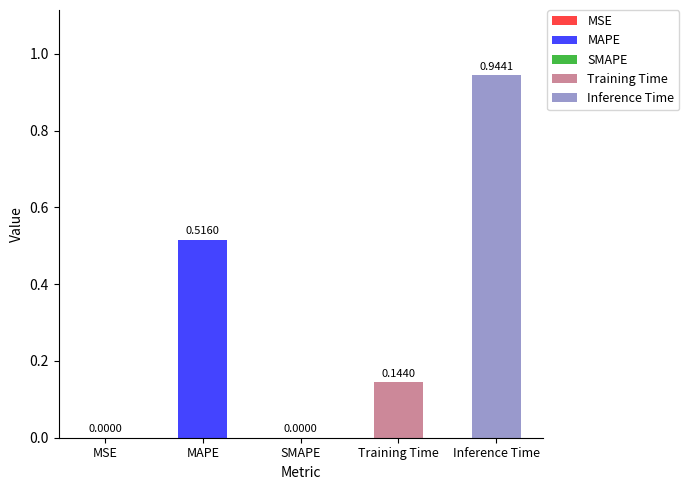

Between MAPE and MSE, which is larger?

MAPE